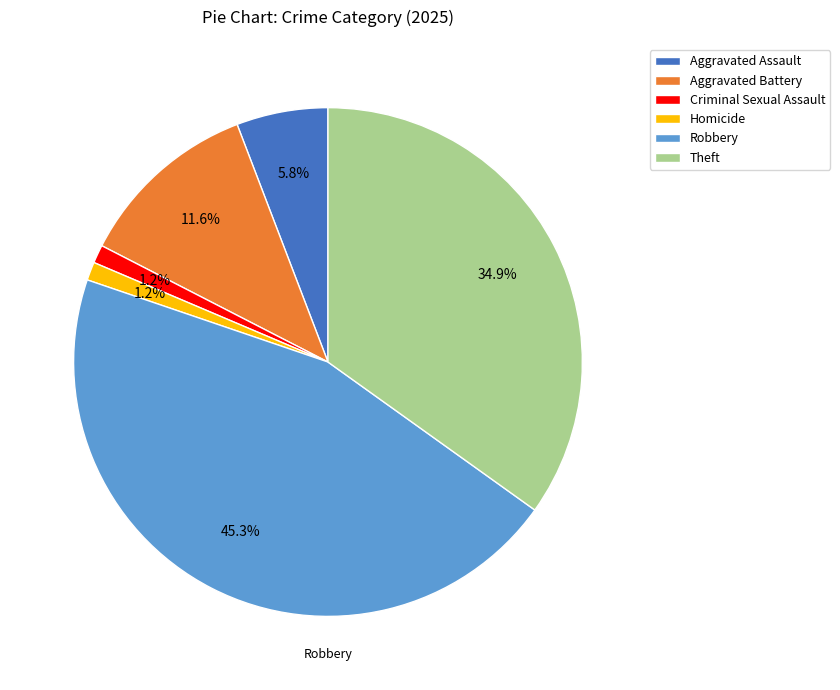

Count the number of slices in the pie.

6